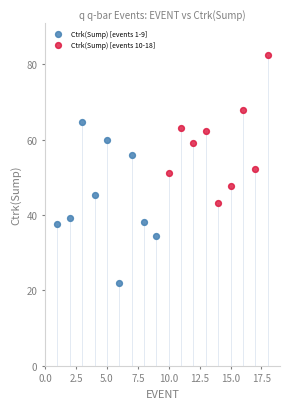

Which series has the widest spread of Y values?

Ctrk(Sump) [events 1-9]